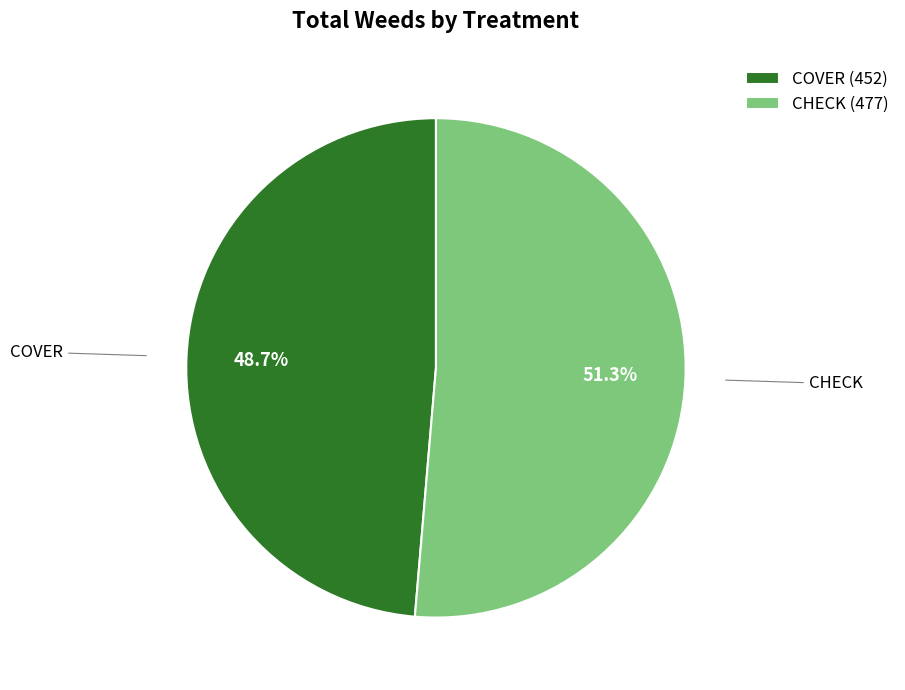

Approximately how many times larger is the value at COVER compared to CHECK?

0.9